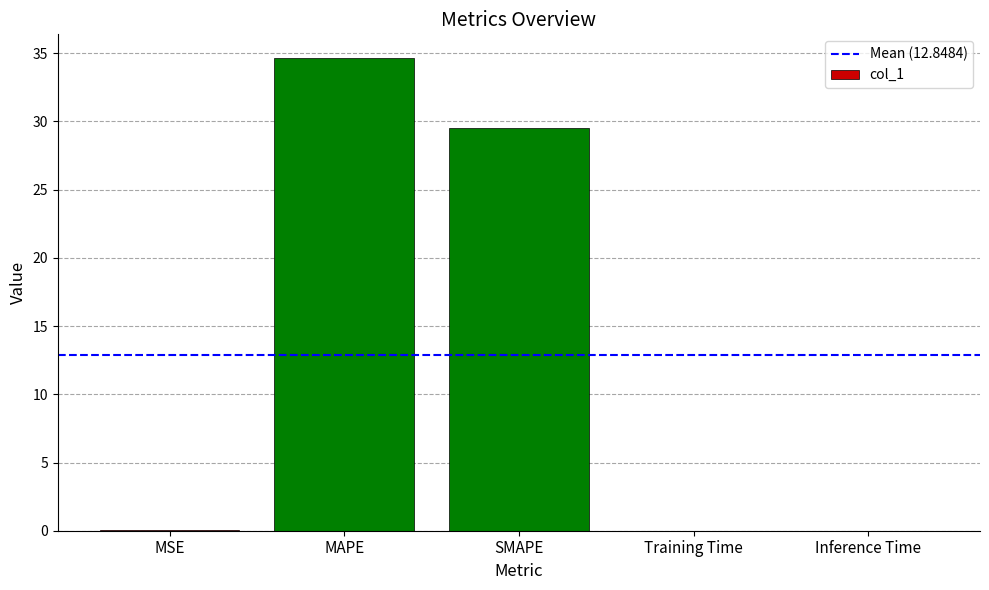

Does the chart contain stacked bars?

No